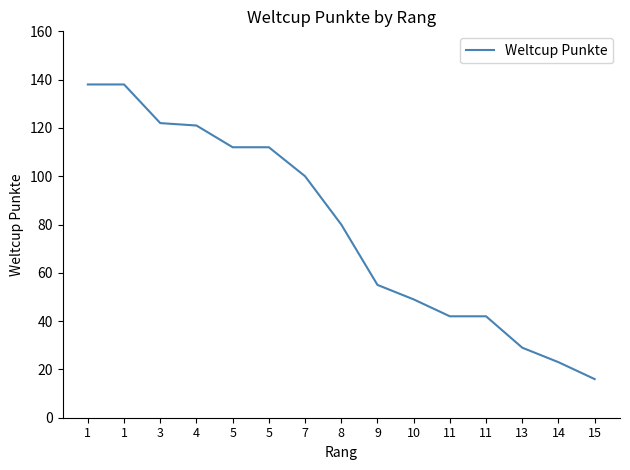

Reading left to right, extract all data points from this chart.

1=138	1=138	3=122	4=121	5=112	5=112	7=100	8=80	9=55	10=49	11=42	11=42	13=29	14=23	15=16